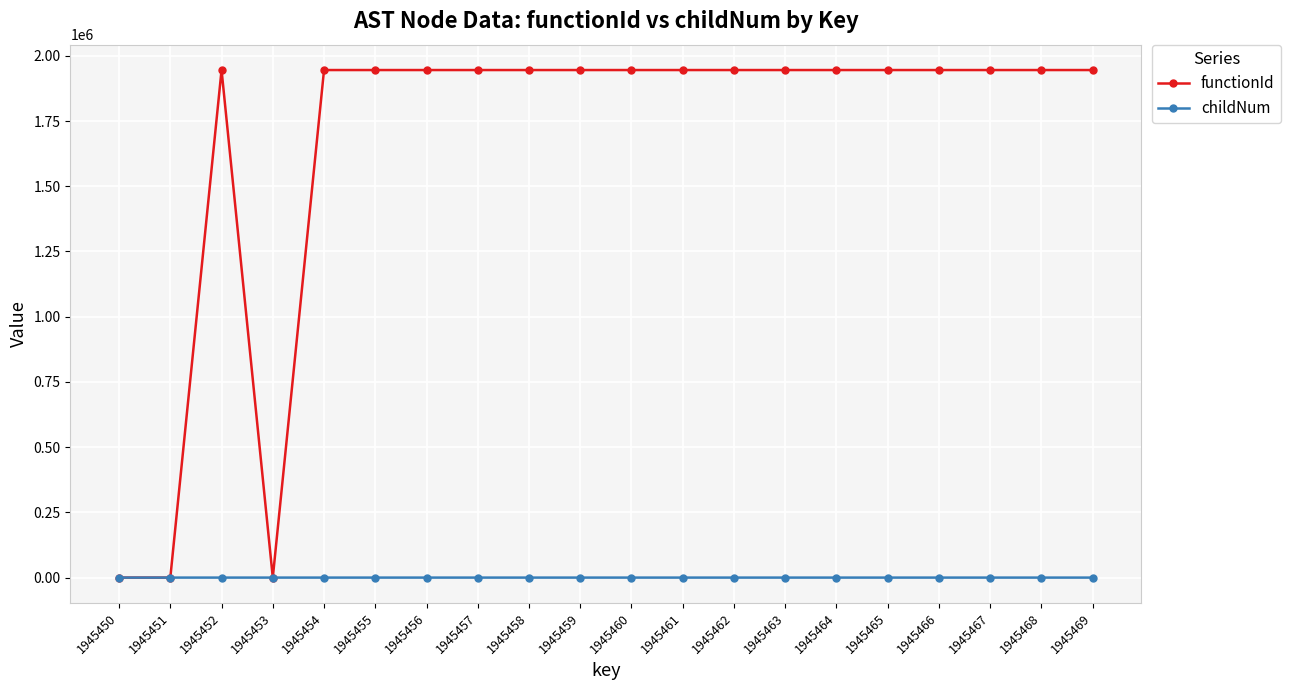

List the series in order of their overall mean, highest first.

functionId, childNum